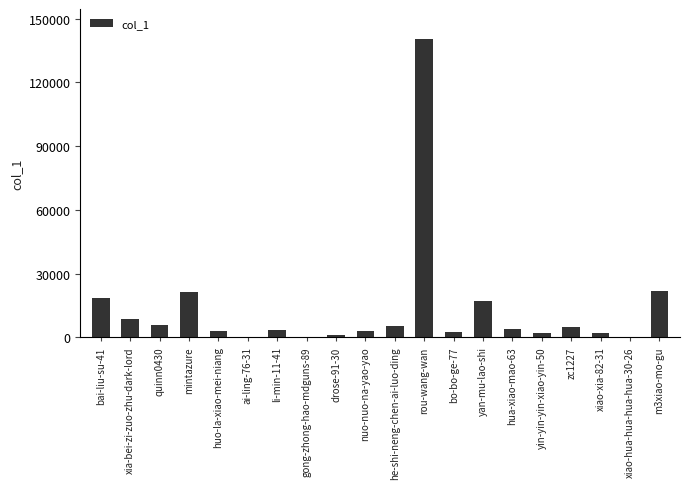

What is the change in value from gong-zhong-hao-mdguns-89 to zc1227?

+4828